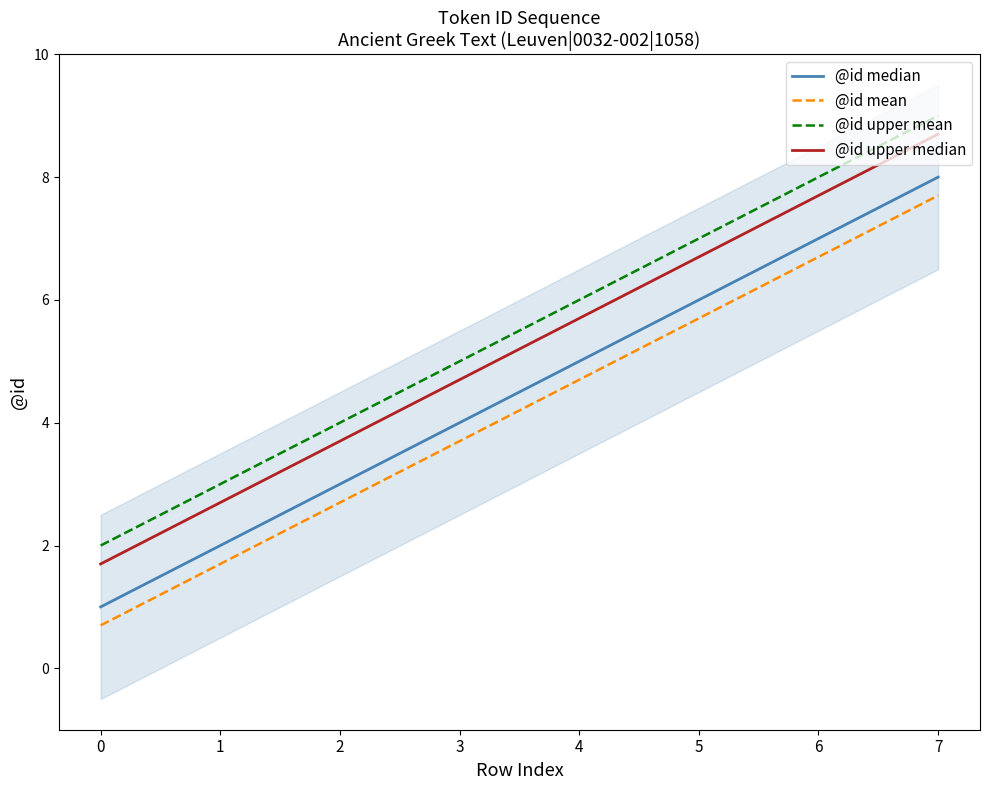

List the series in order of their overall mean, lowest first.

@id mean, @id median, @id upper median, @id upper mean